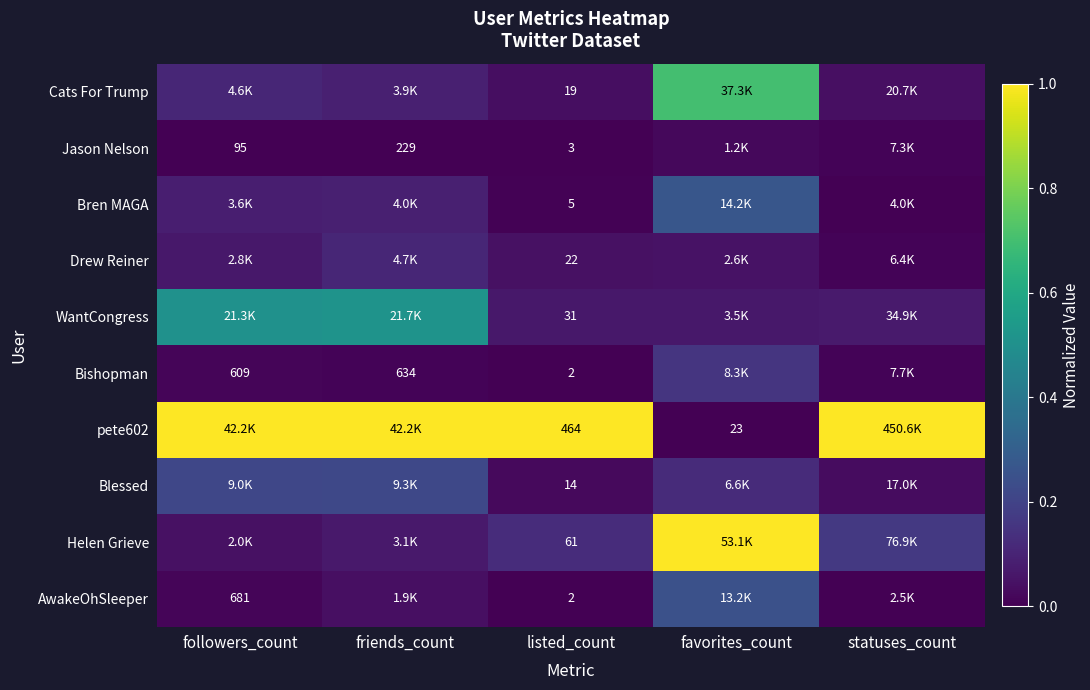

Between followers_count and favorites_count, which series saw the biggest shift?

pete602